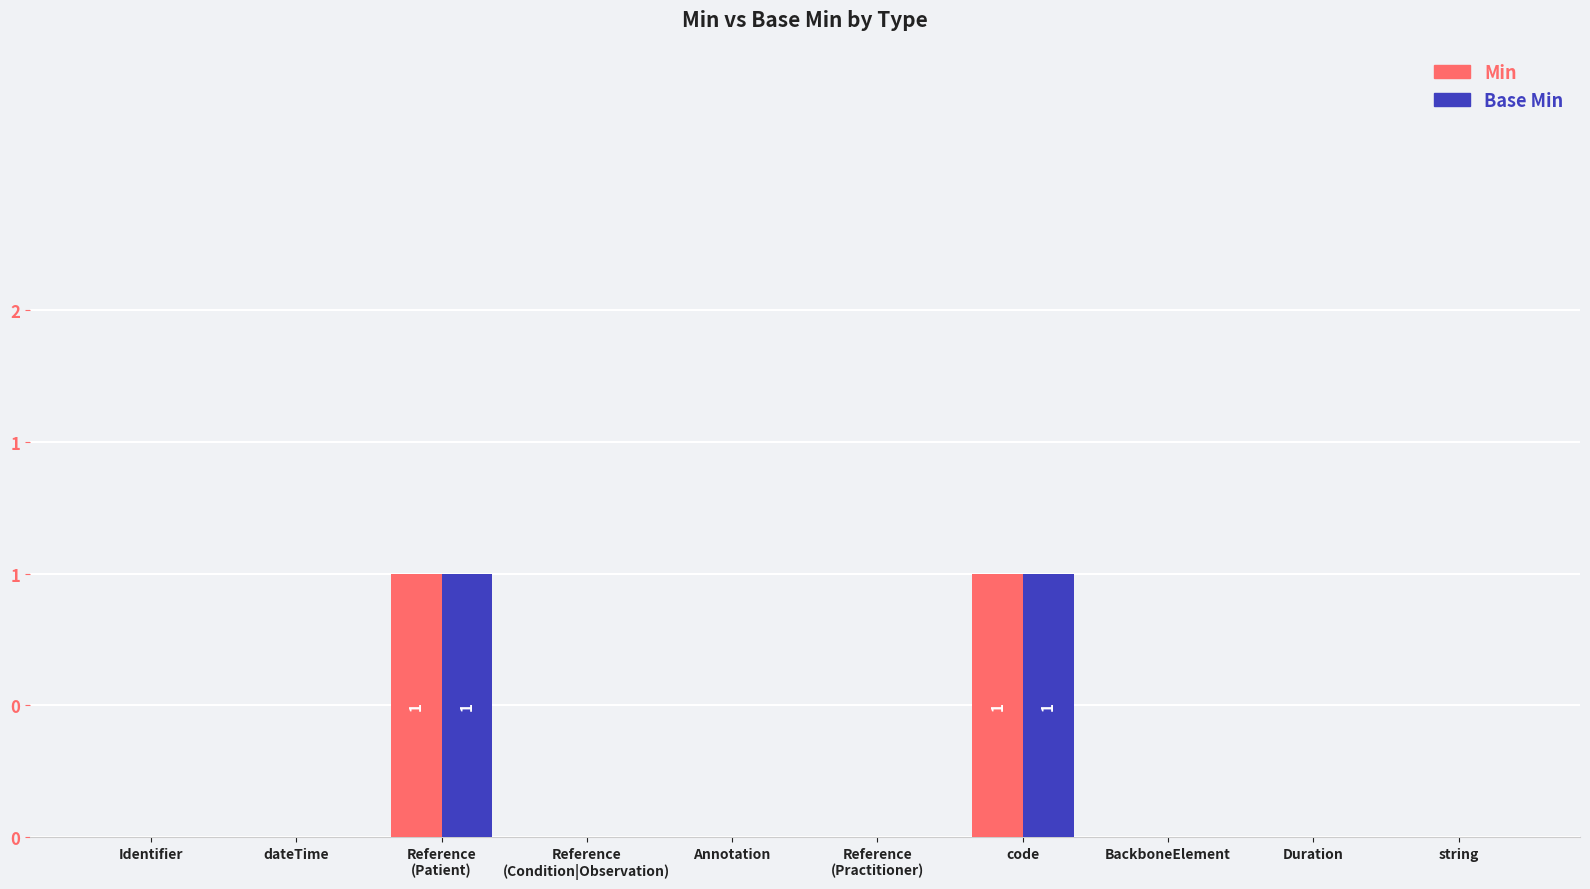

Does the chart contain stacked bars?

No